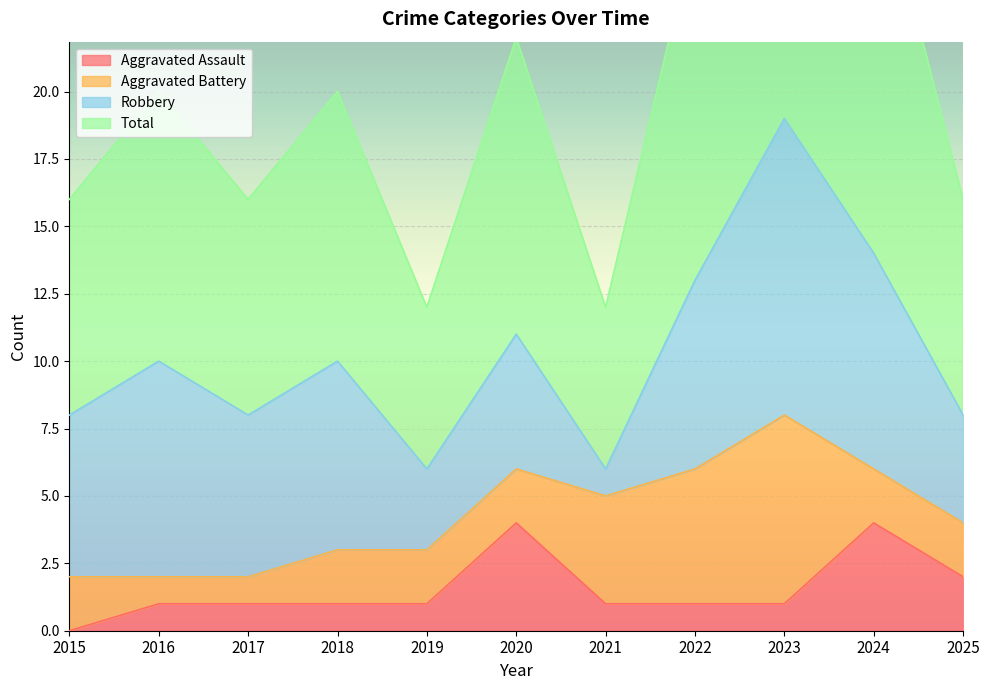

List the labels in order of Aggravated Assault value, smallest first.

2015, 2016, 2017, 2018, 2019, 2021, 2022, 2023, 2025, 2020, 2024